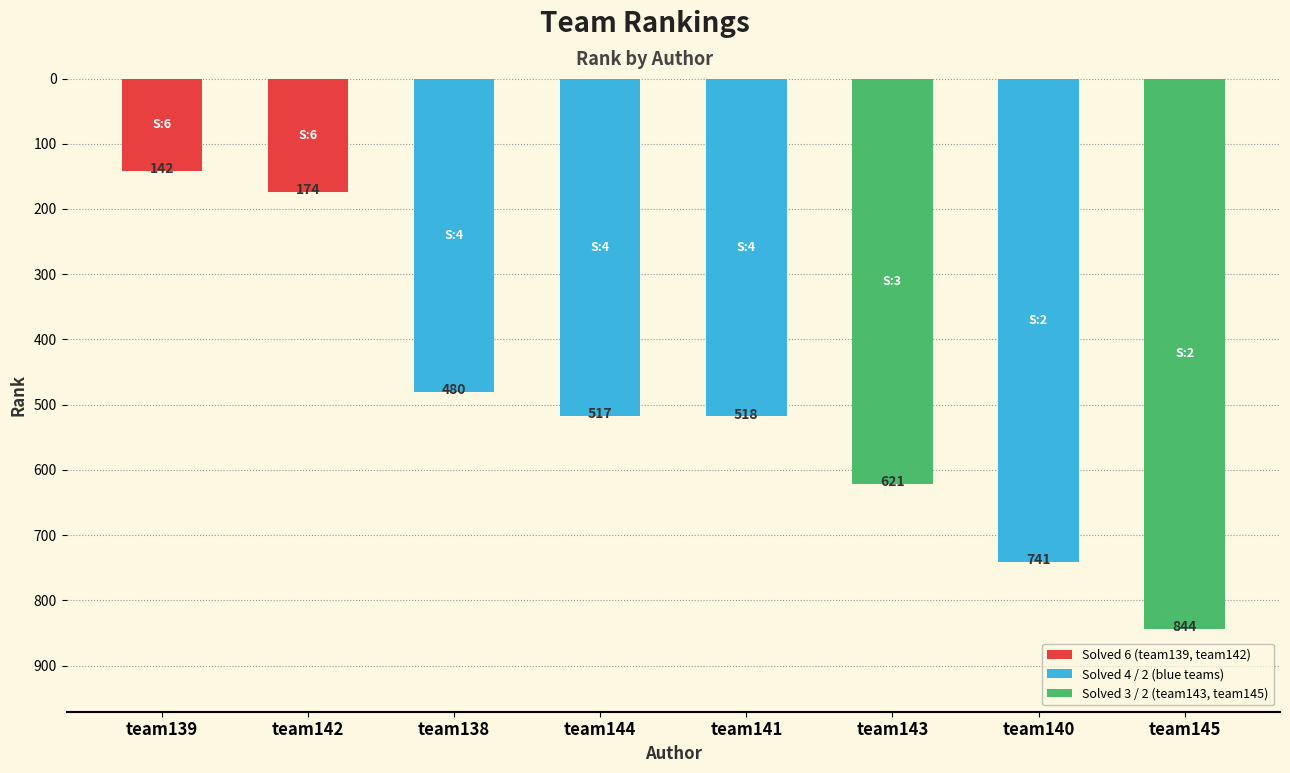

Reading left to right, transcribe all the data shown in this chart.

142	174	480	517	518	621	741	844